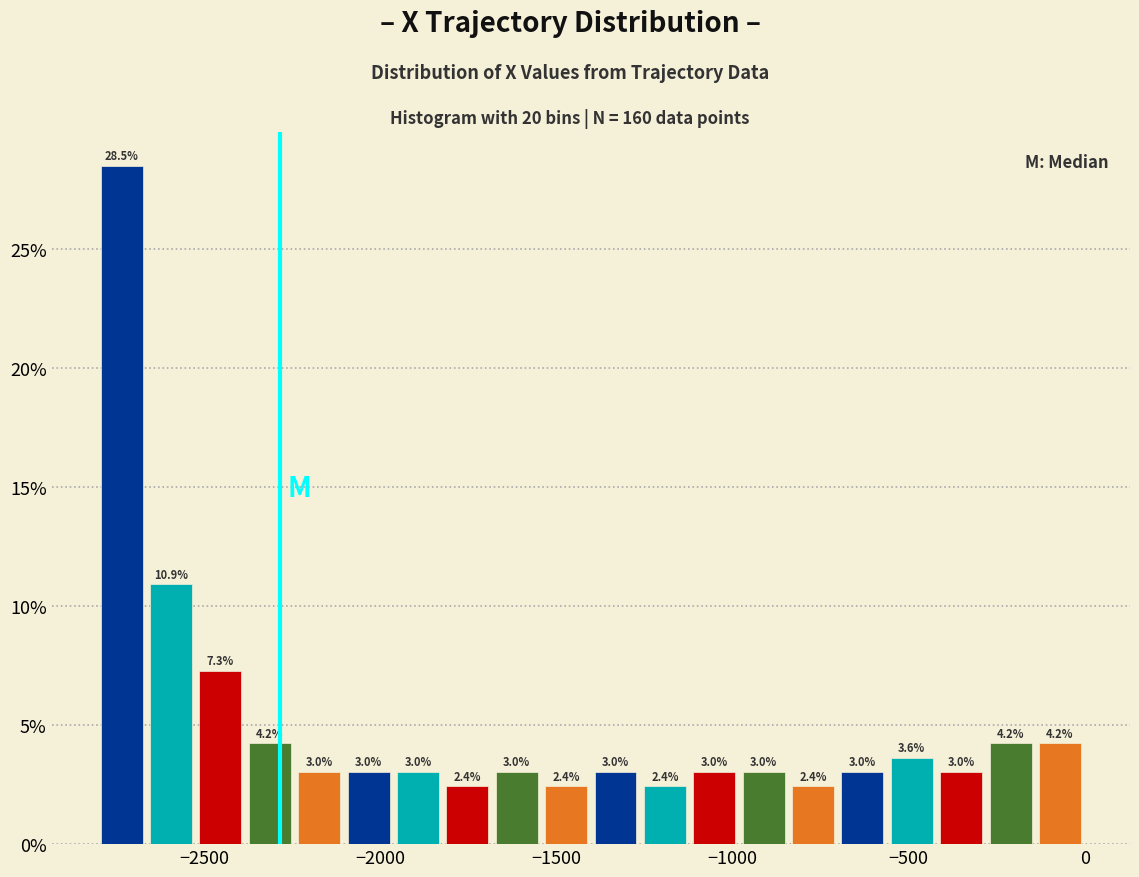

Around what value on the x-axis is the tallest bar? Give the approximate position of its centre, as read against the axis.

-2750